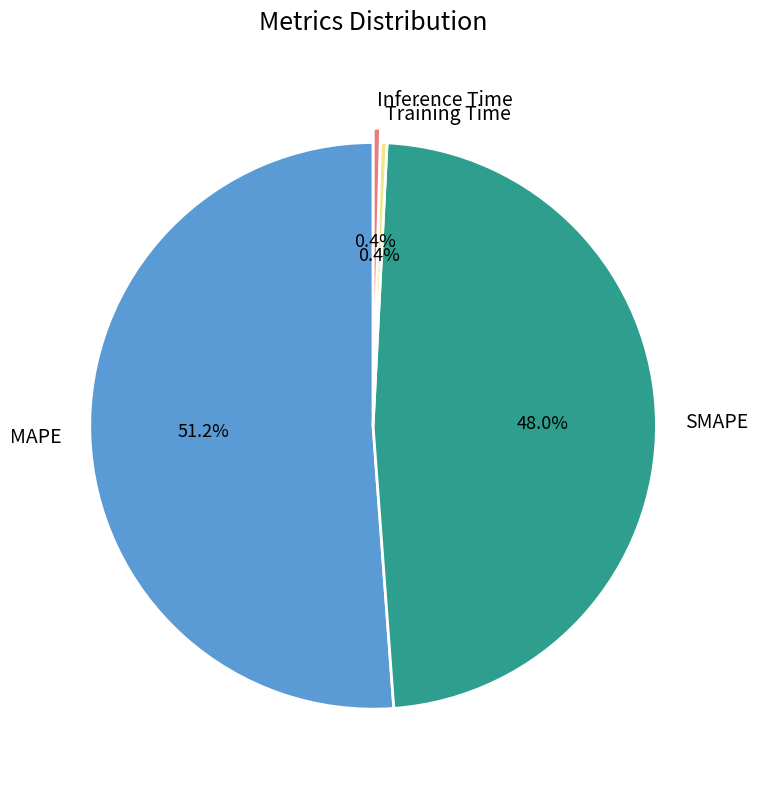

Is there any slice that represents more than half of the pie?

Yes